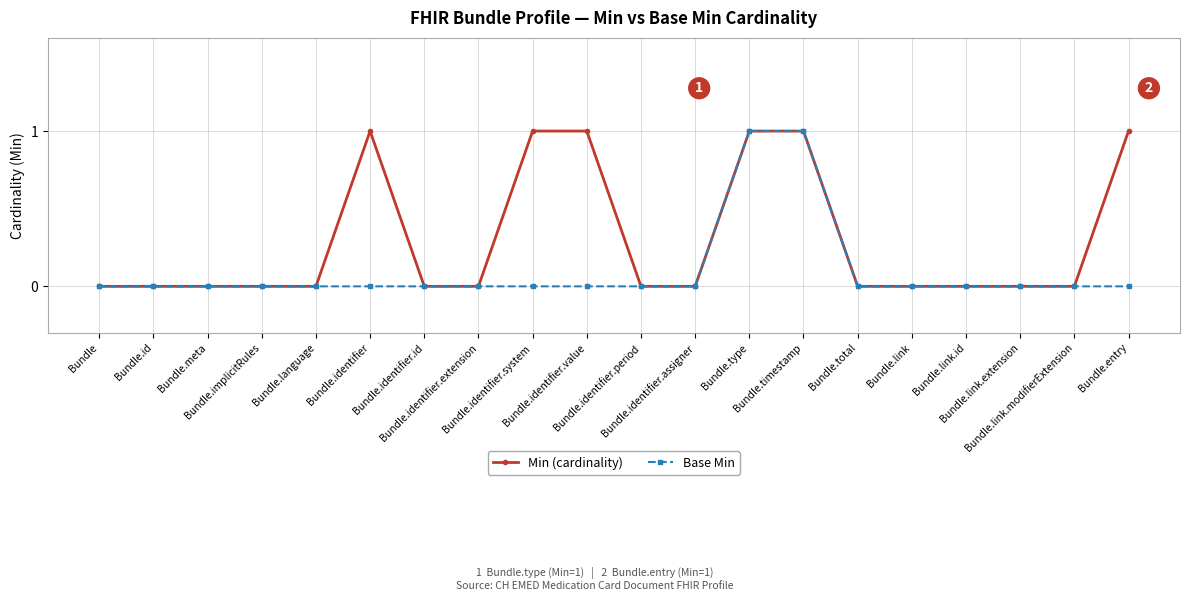

Rank the series by their average value, from highest to lowest.

Min (cardinality), Base Min